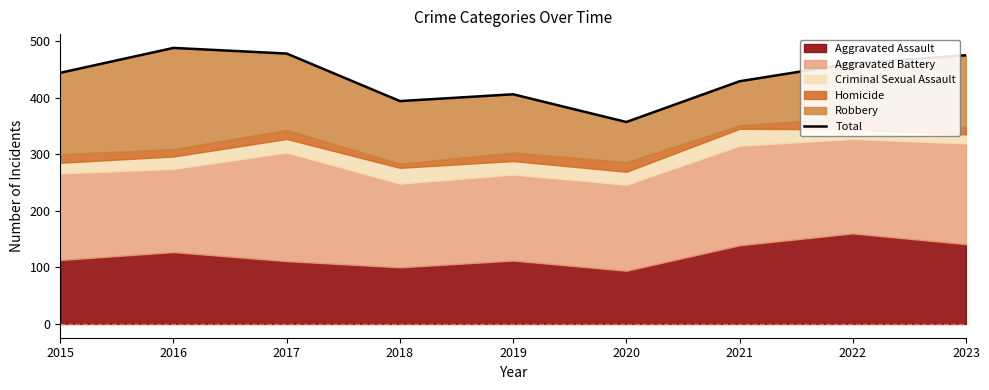

Where is the first local minimum?

2018